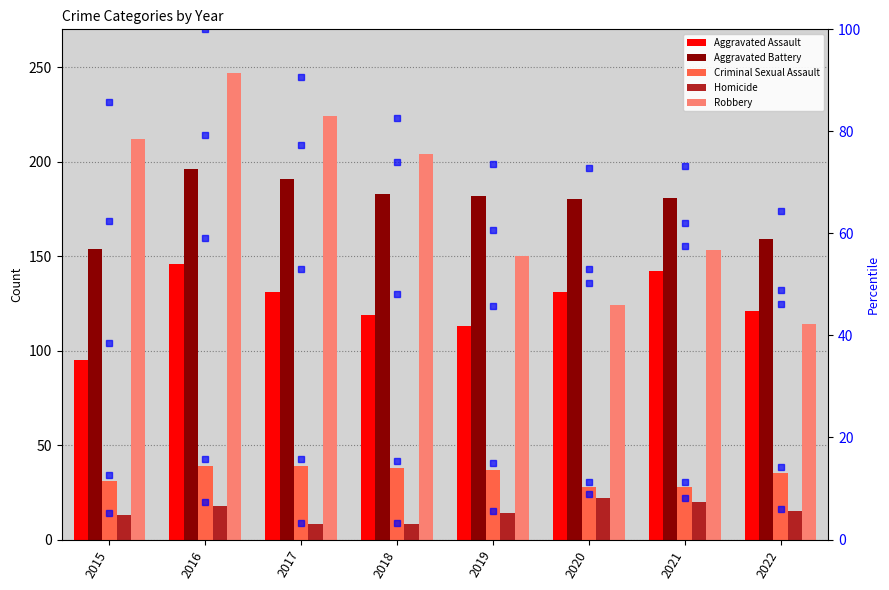

What is the value of the Aggravated Assault bar at the 4th from the left?

119